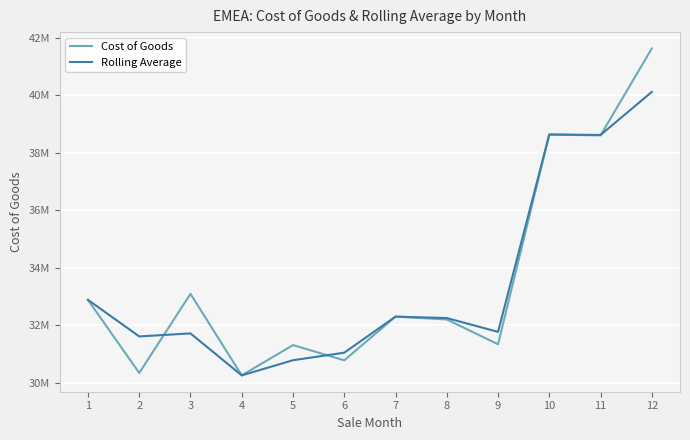

List the series in order of their peak value, lowest first.

Rolling Average, Cost of Goods